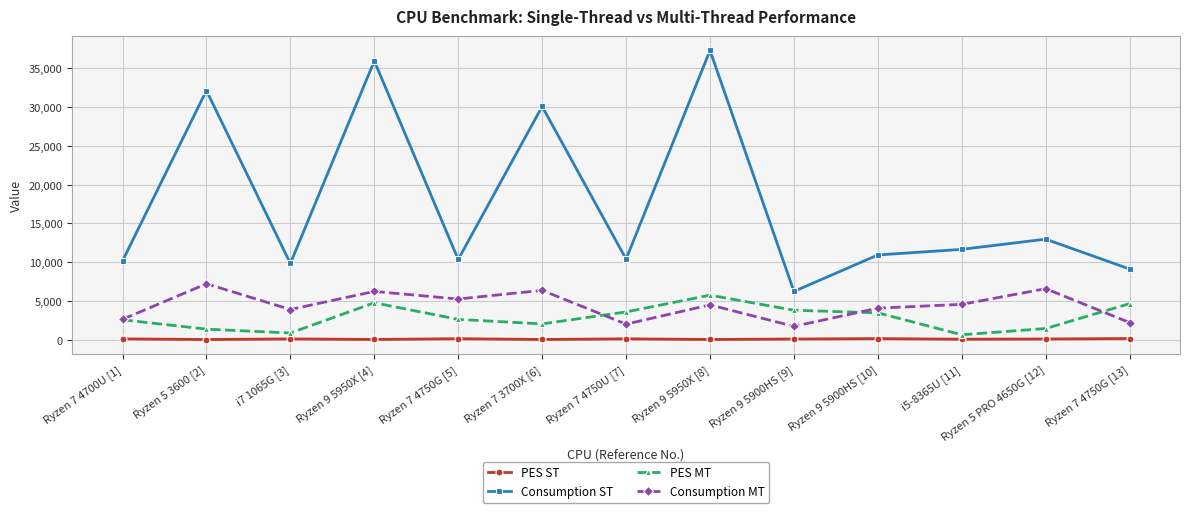

Is it true that PES MT equals 1386.4 at Ryzen 5 3600 [2]?

True